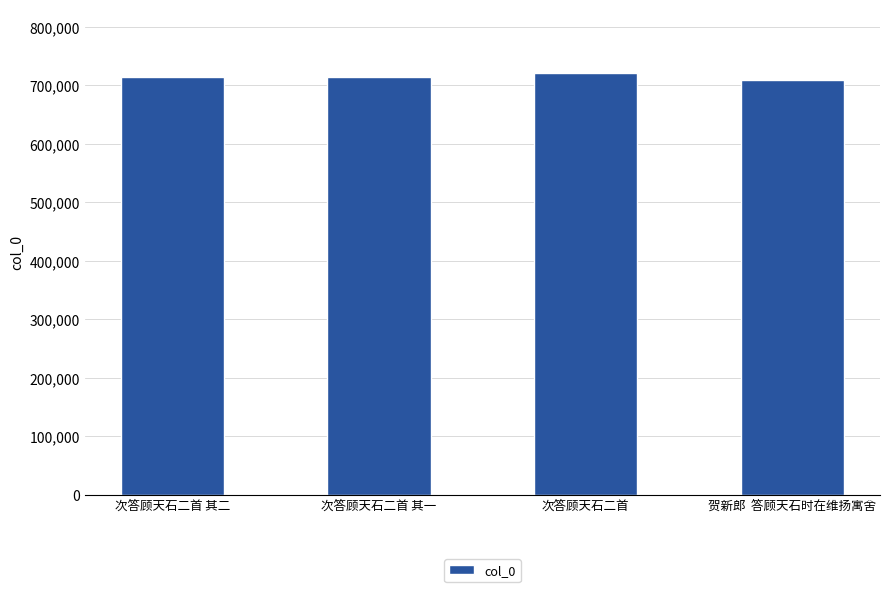

What is the sum of all values?

2856631